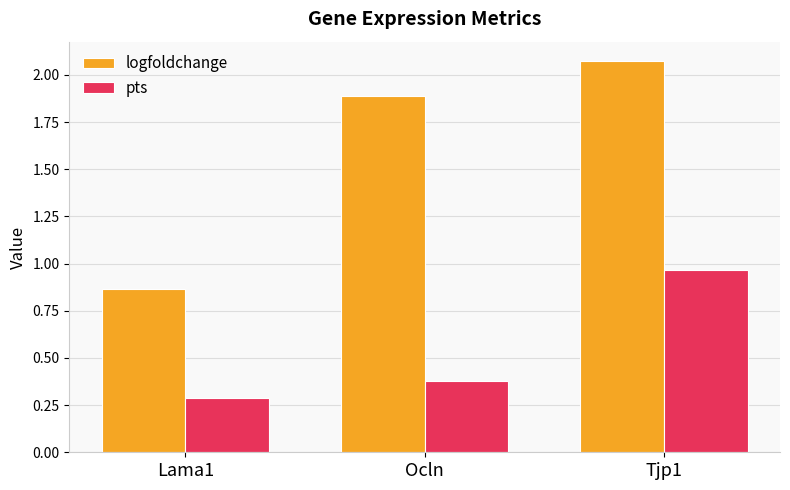

Is the value of logfoldchange at Tjp1 greater than the value of pts at Lama1?

Yes